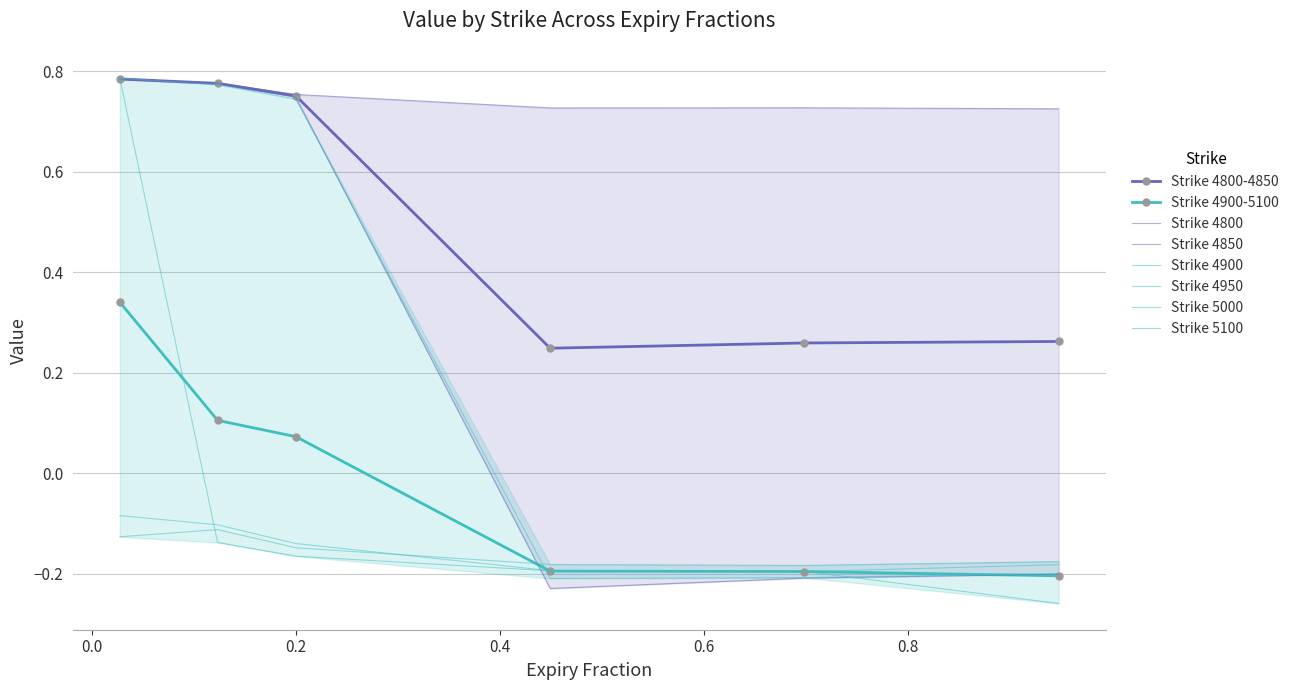

Is this an area chart (filled region under the line)?

No